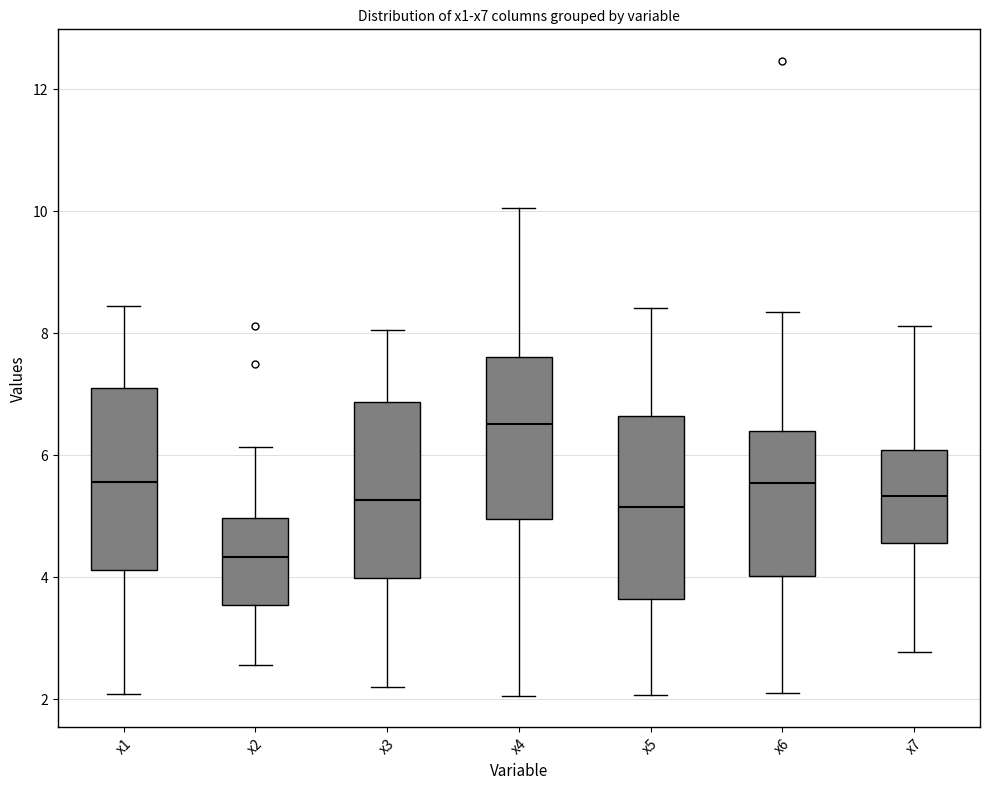

Reading left to right, read every box against the y-axis: the position of its median line, the range the box covers, and the ends of its whiskers. The values are not printed on the chart, so give them approximately, as read against the axis.

x1: median 5.6, box 4.2 to 7.2, whiskers 2.0 to 8.4
x2: median 4.4, box 3.6 to 5.0, whiskers 2.6 to 6.2
x3: median 5.2, box 4.0 to 6.8, whiskers 2.2 to 8.0
x4: median 6.6, box 5.0 to 7.6, whiskers 2.0 to 10.0
x5: median 5.2, box 3.6 to 6.6, whiskers 2.0 to 8.4
x6: median 5.6, box 4.0 to 6.4, whiskers 2.2 to 8.4
x7: median 5.4, box 4.6 to 6.0, whiskers 2.8 to 8.2